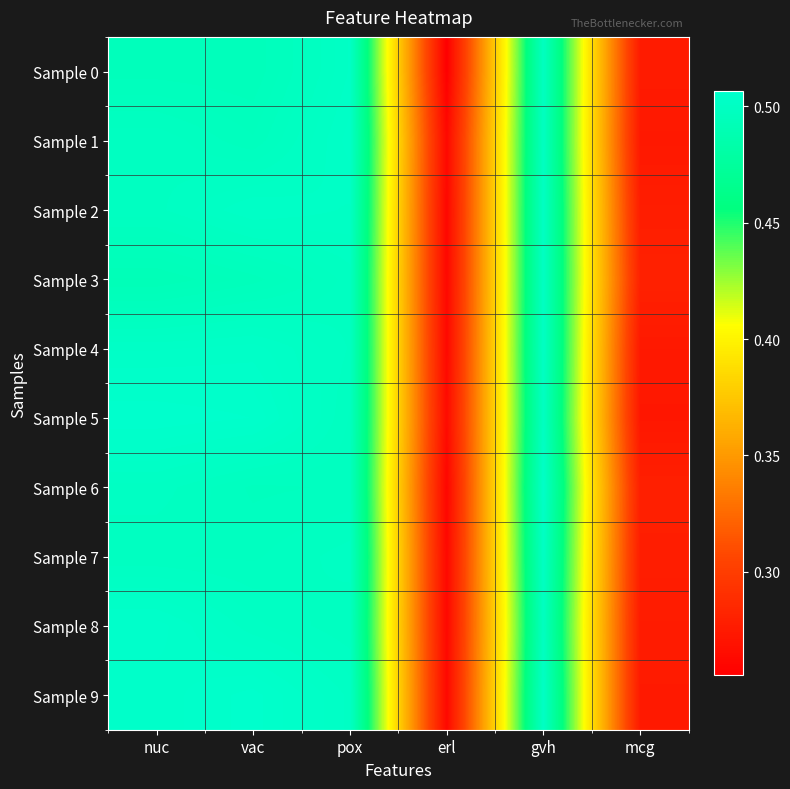

Which series has the largest total across all categories?

Sample 9